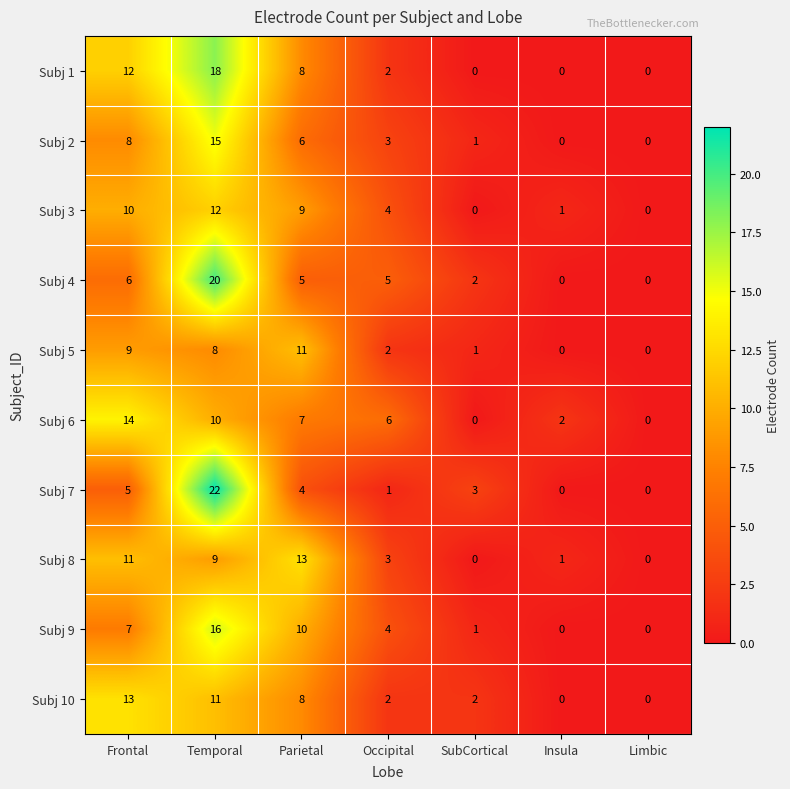

Is it true that Subj 8 equals 6 at SubCortical?

False